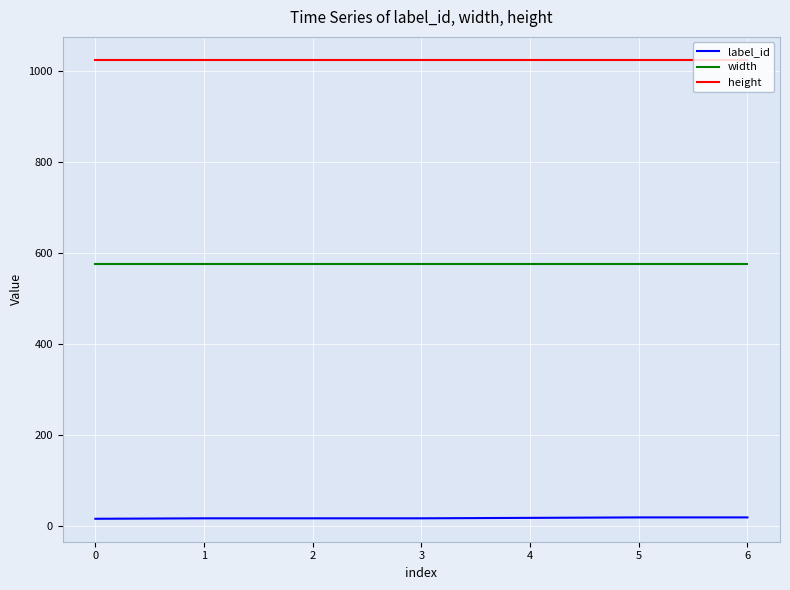

What is the average value of the label_id series?

17